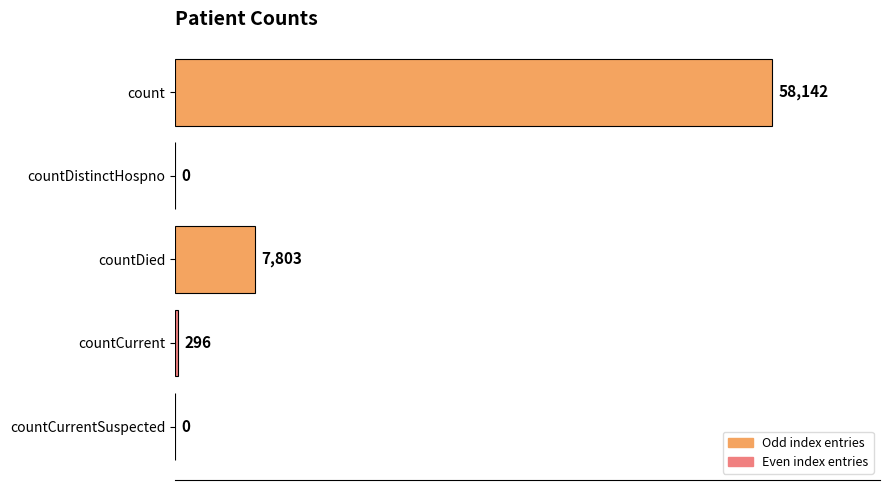

Reading top to bottom, transcribe all the data shown in this chart.

count=58142	countDistinctHospno=0	countDied=7803	countCurrent=296	countCurrentSuspected=0